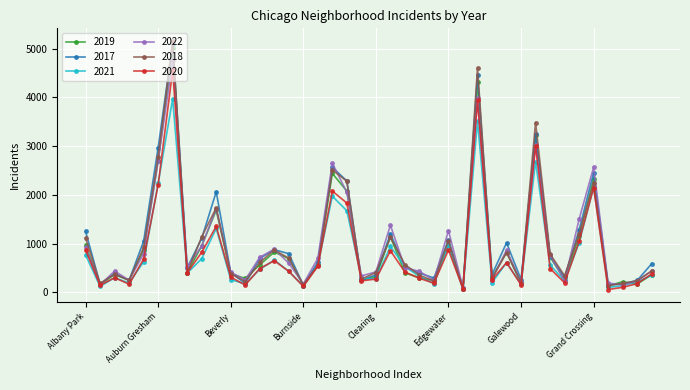

What is the greatest value displayed?

5163